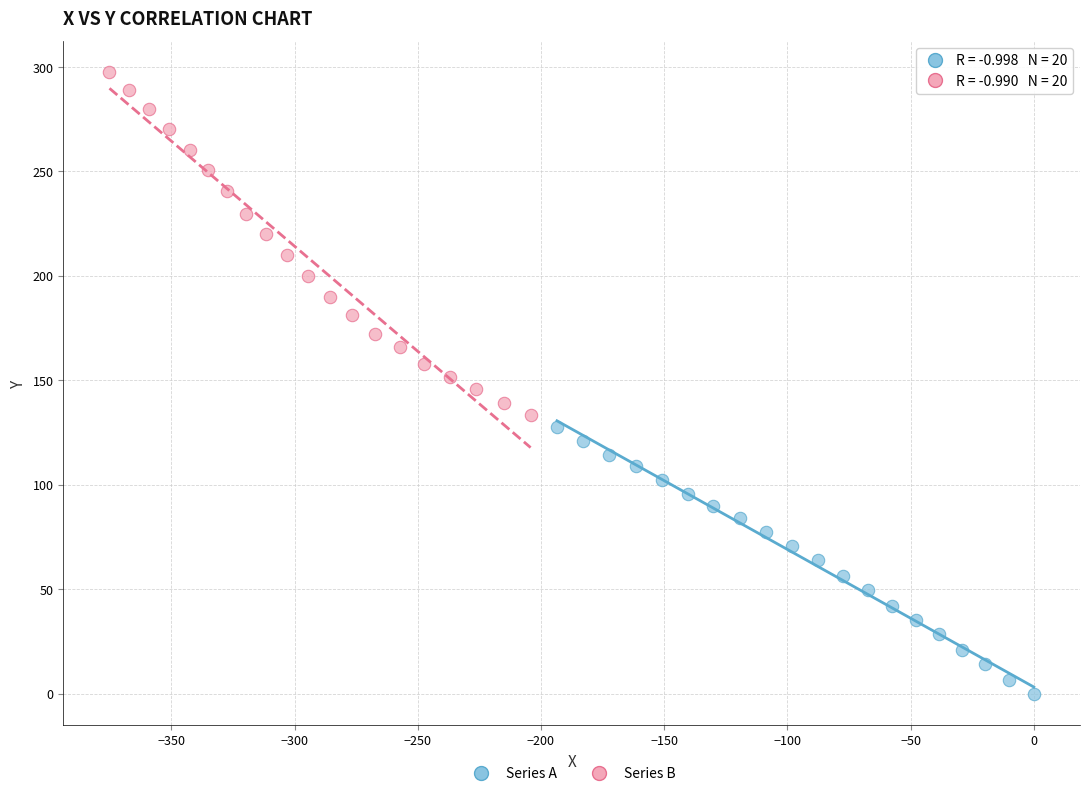

Which series has the largest Y range (max minus min)?

Series B